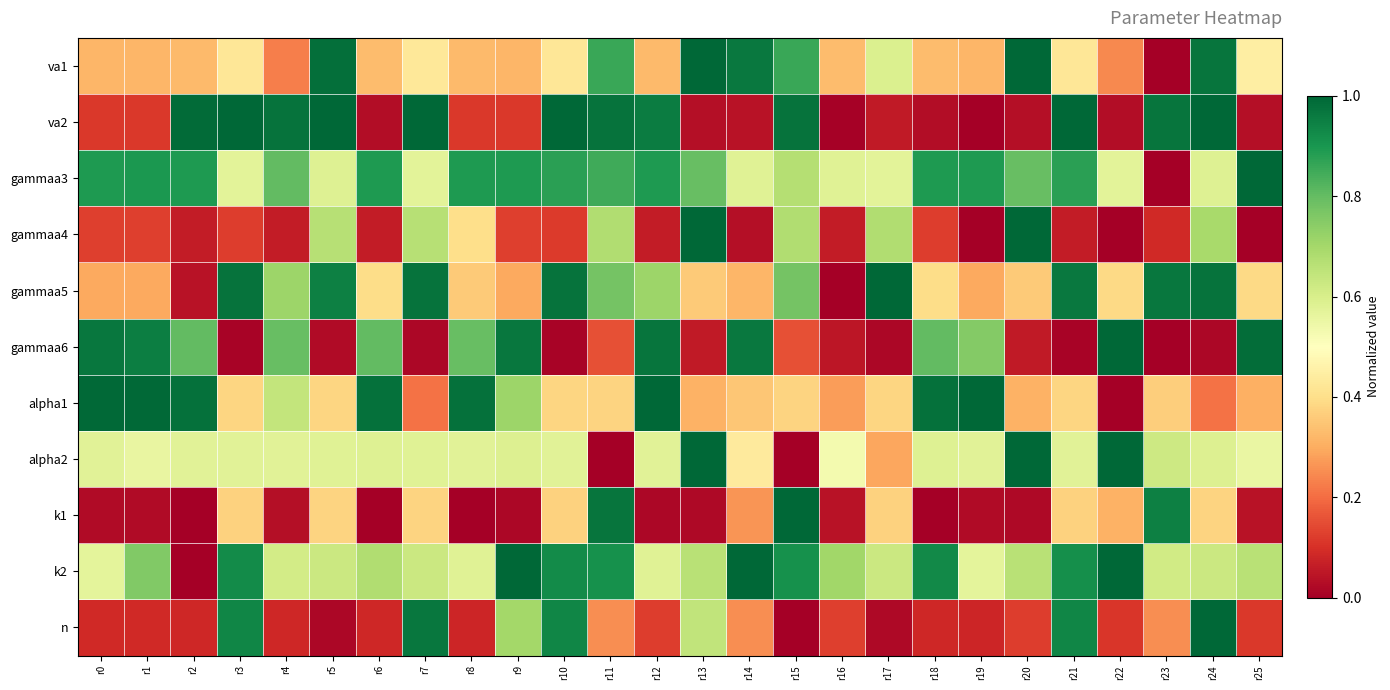

Which series has the largest total across all categories?

gammaa3